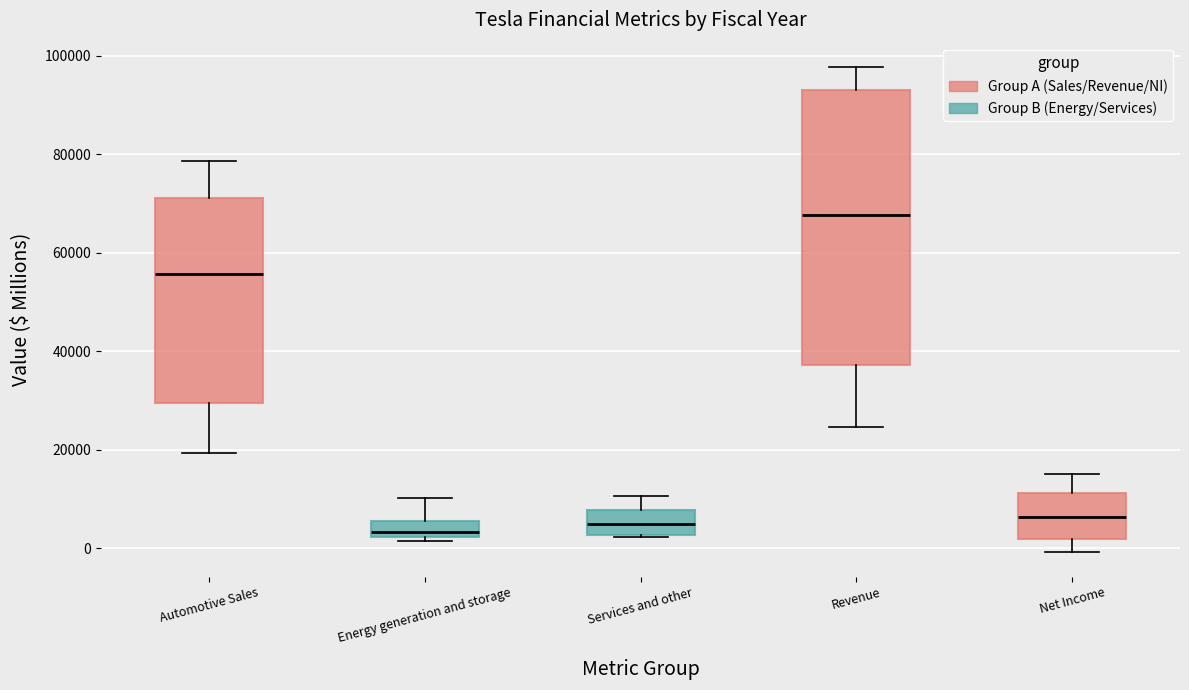

Where does the upper whisker of the box for Net Income end on the y-axis? The values are not printed on the chart, so give them approximately, as read against the axis.

14000